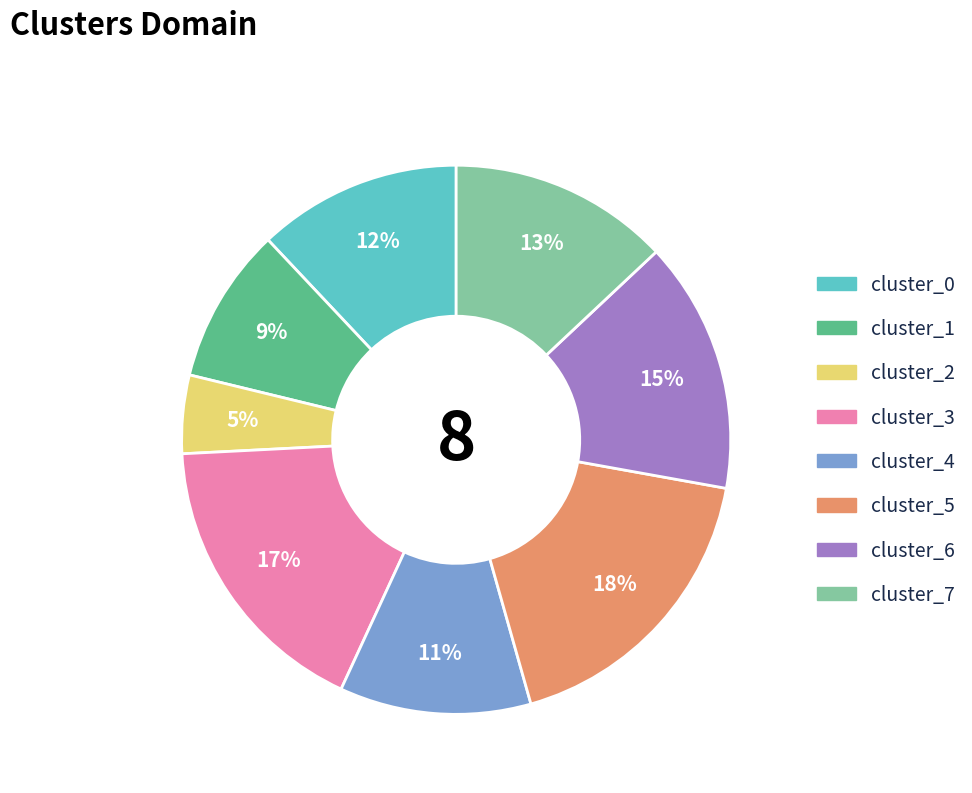

Is it true that cluster_1 is 16% of the pie?

False